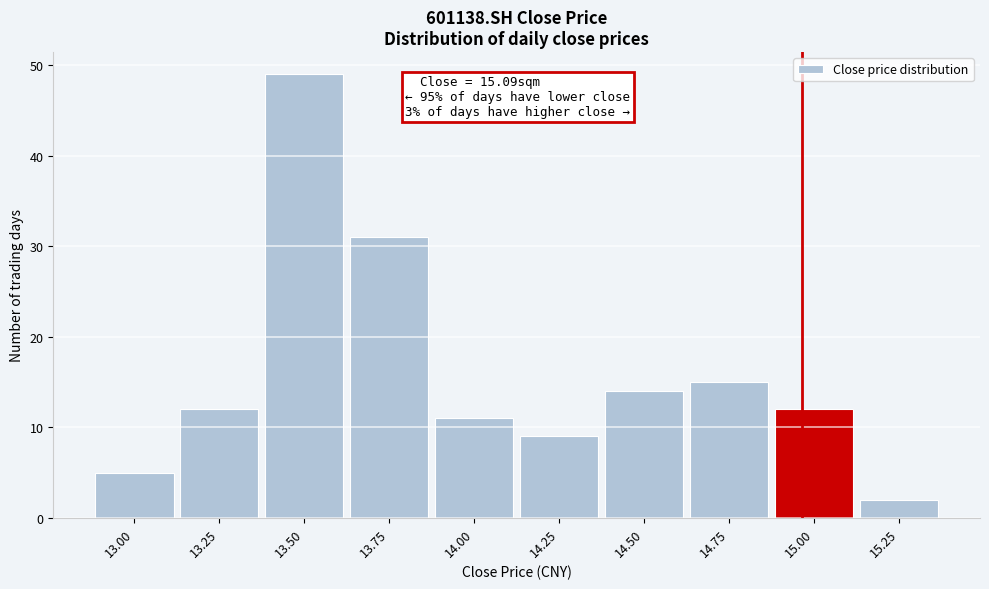

Reading left to right, extract all data points from this chart.

13.00=5	13.25=12	13.50=49	13.75=31	14.00=11	14.25=9	14.50=14	14.75=15	15.00=12	15.25=2